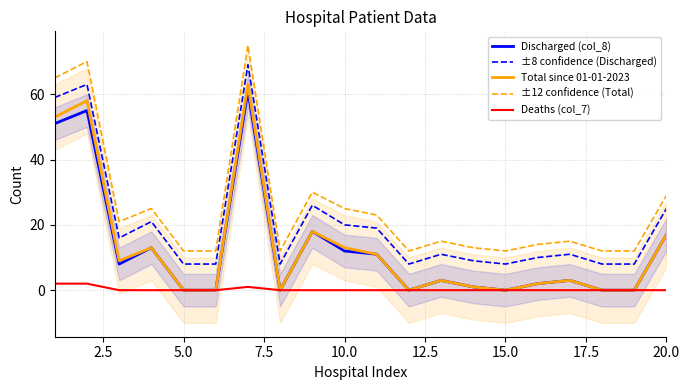

True or false: Total since 01-01-2023 and ±8 confidence (Discharged) cross at least once.

False